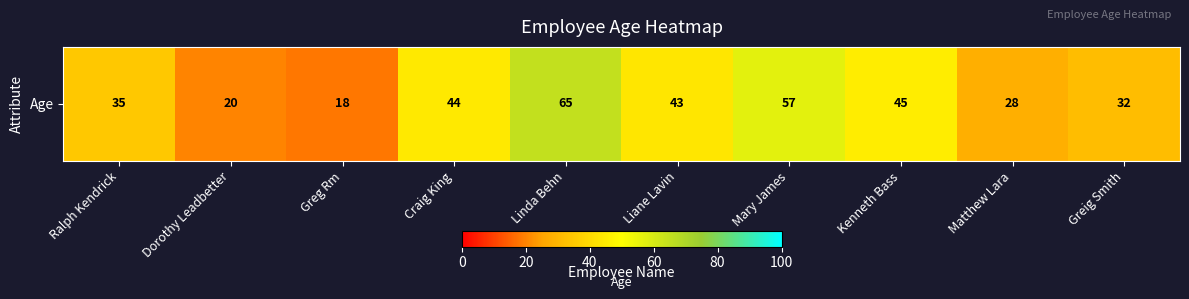

Which category has the highest value across all series?

Linda Behn